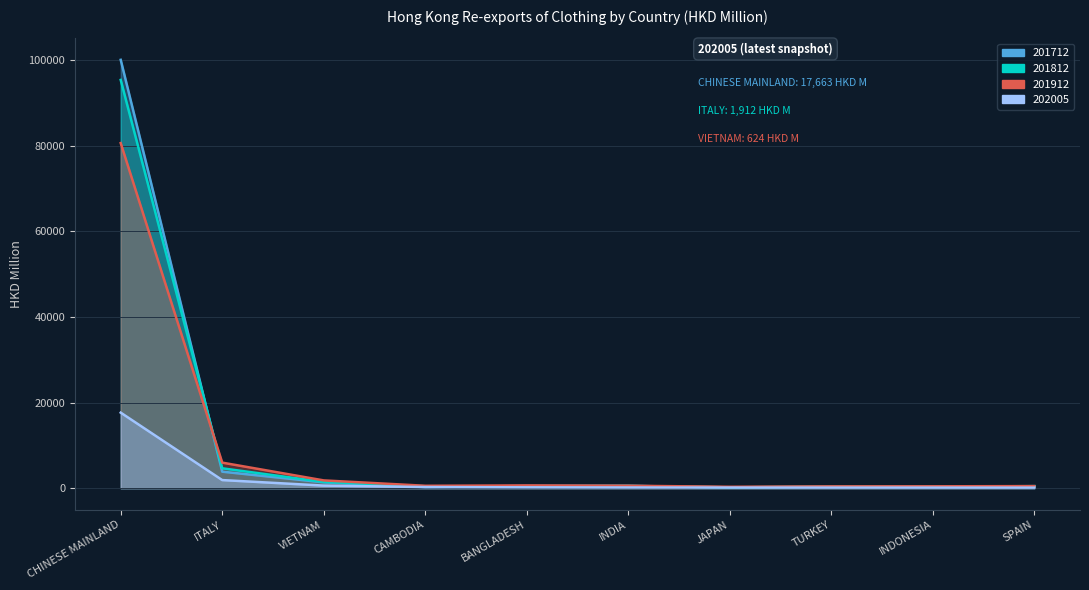

Is the value of 201812 at BANGLADESH greater than the value of 202005 at ITALY?

No